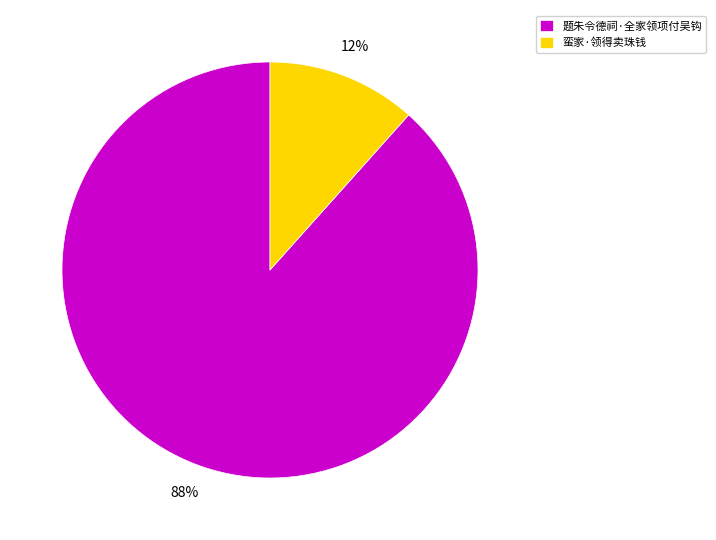

To the nearest percent, what is the combined percentage of 题朱令德祠·全家领项付吴钩 and 蛮家·领得卖珠钱?

100%